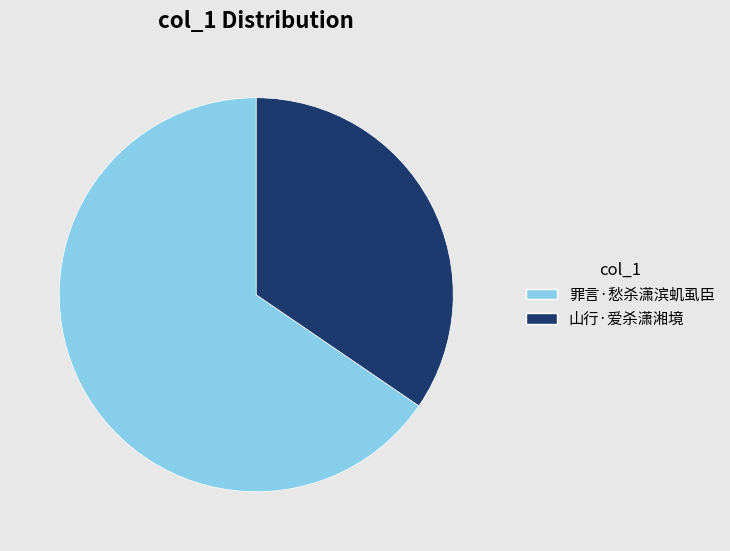

Approximately how many times larger is the value at 罪言·愁杀潇滨虮虱臣 compared to 山行·爱杀潇湘境?

1.9